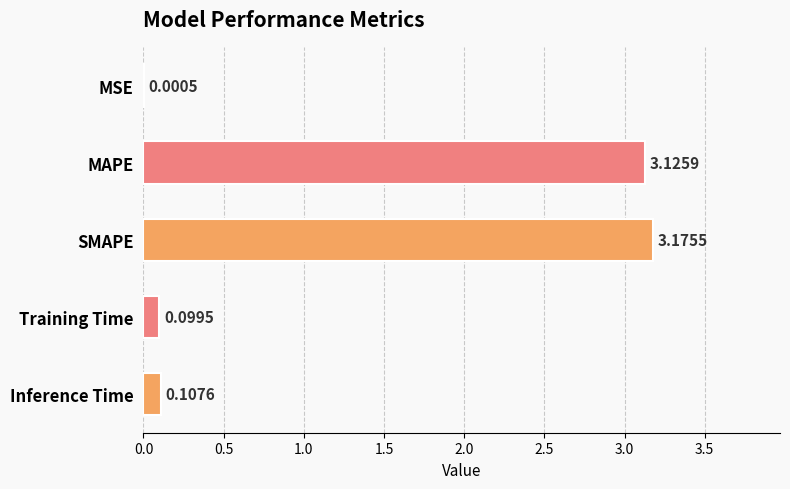

What is the sum of all values?

6.5